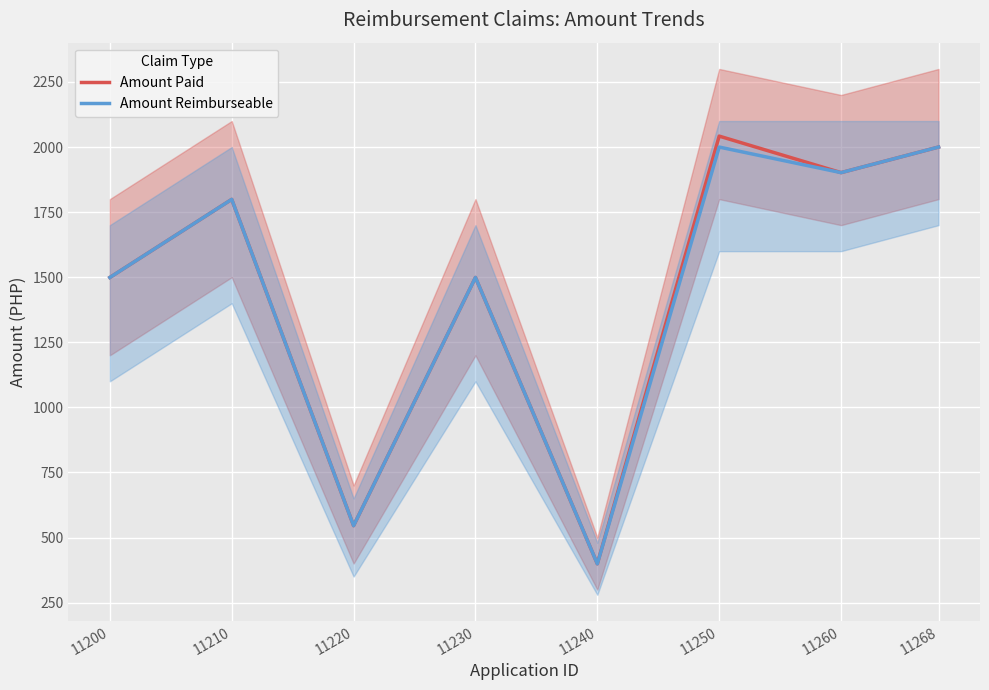

Where is Amount Reimburseable nearest to the value 1199?

11200